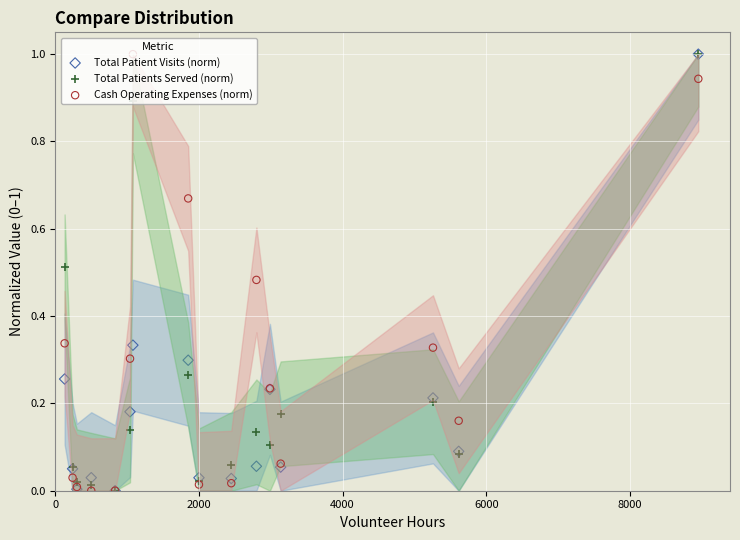

Which series reaches the minimum Y coordinate?

Total Patient Visits (norm)